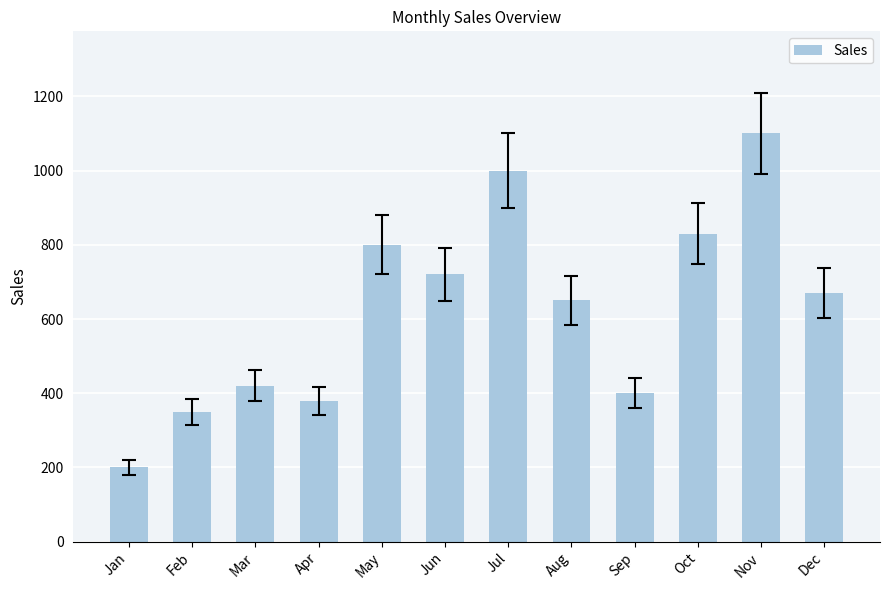

The value at Oct is 354. True or false?

False